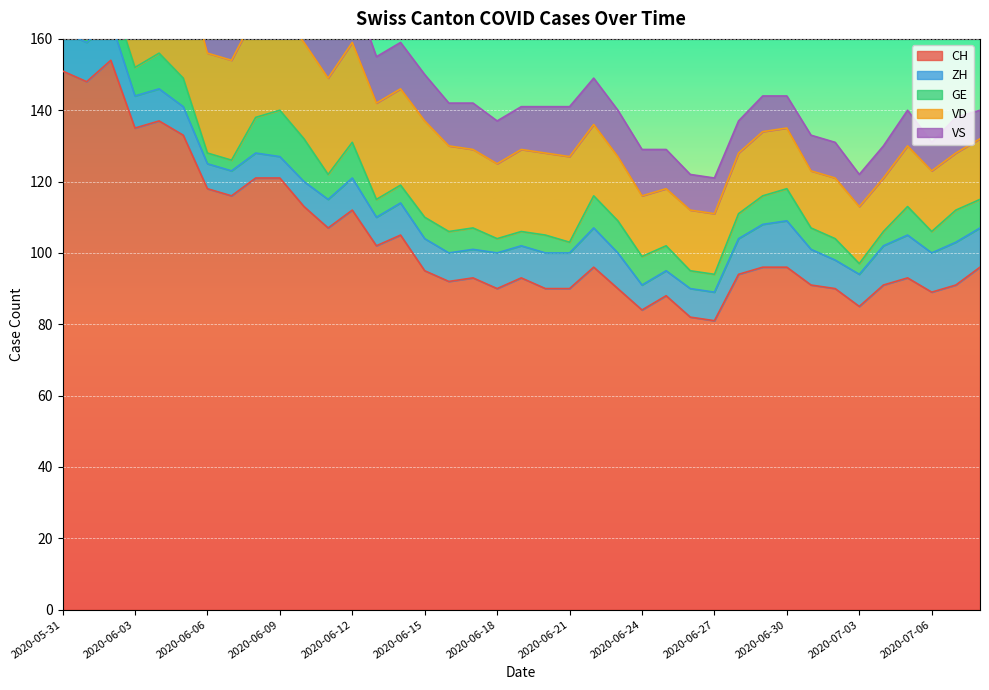

Which series has the largest range (max minus min)?

CH